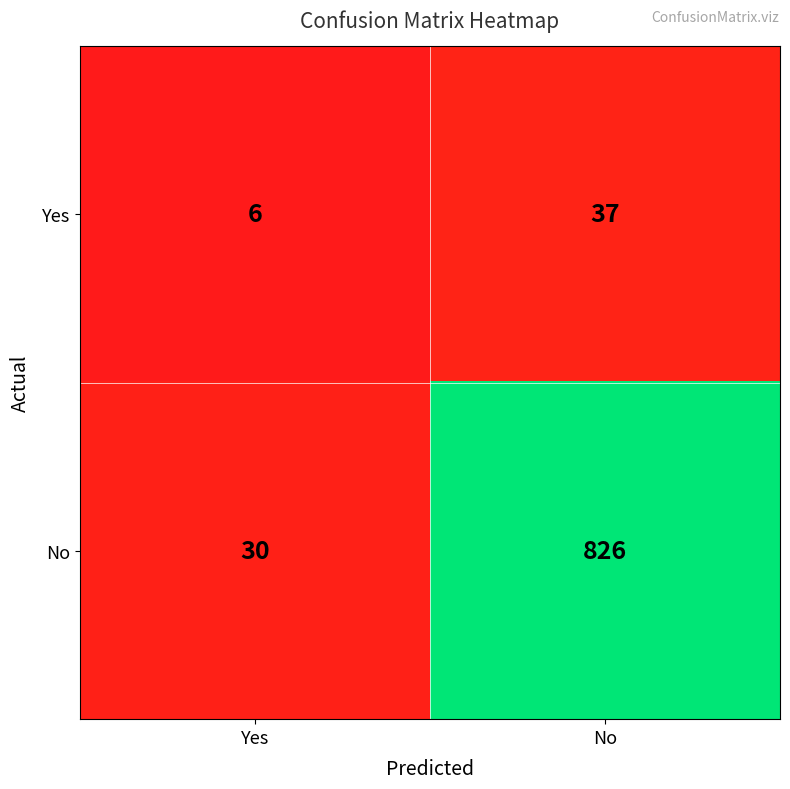

Is it true that Yes equals 37 at No?

True